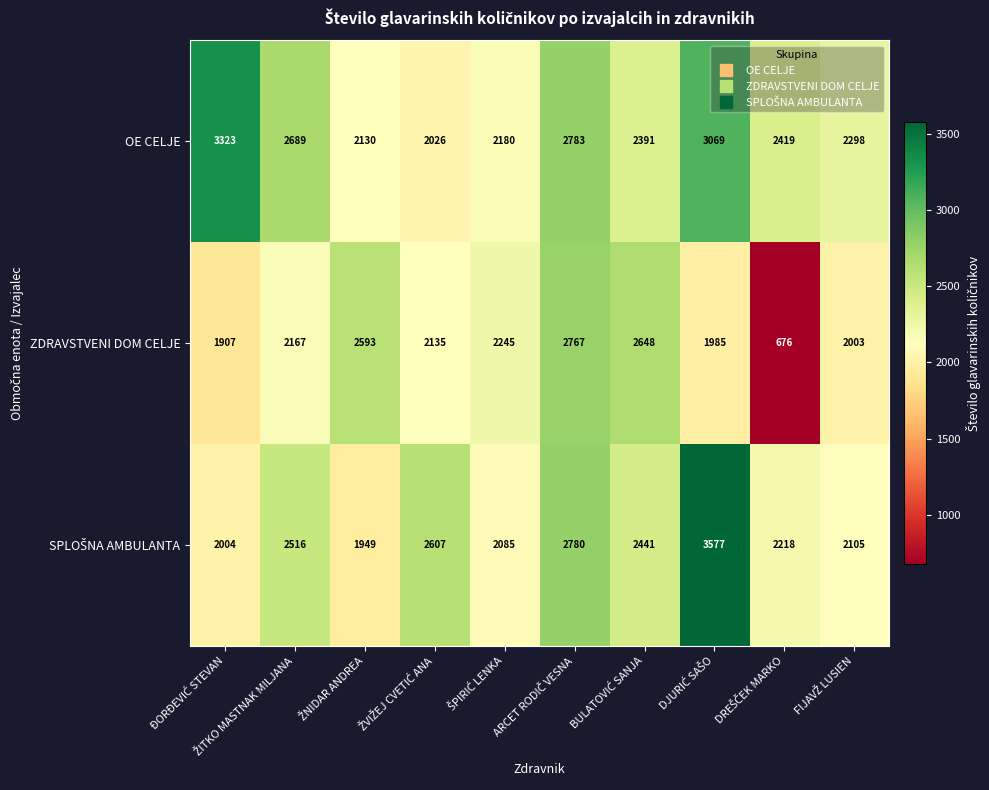

Which series has the largest total across all categories?

OE CELJE